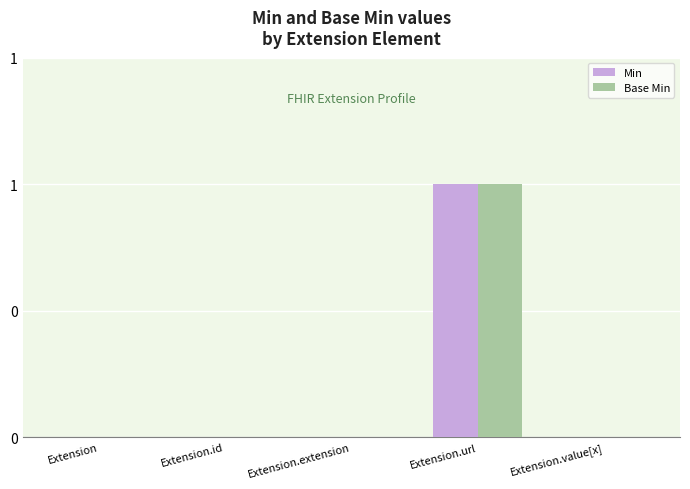

What are all the series names shown in the legend?

Min, Base Min